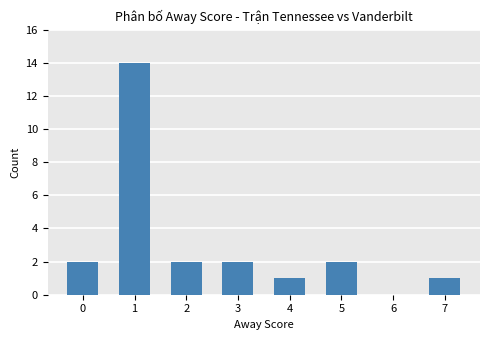

What is the change in value from 3 to 7?

-1